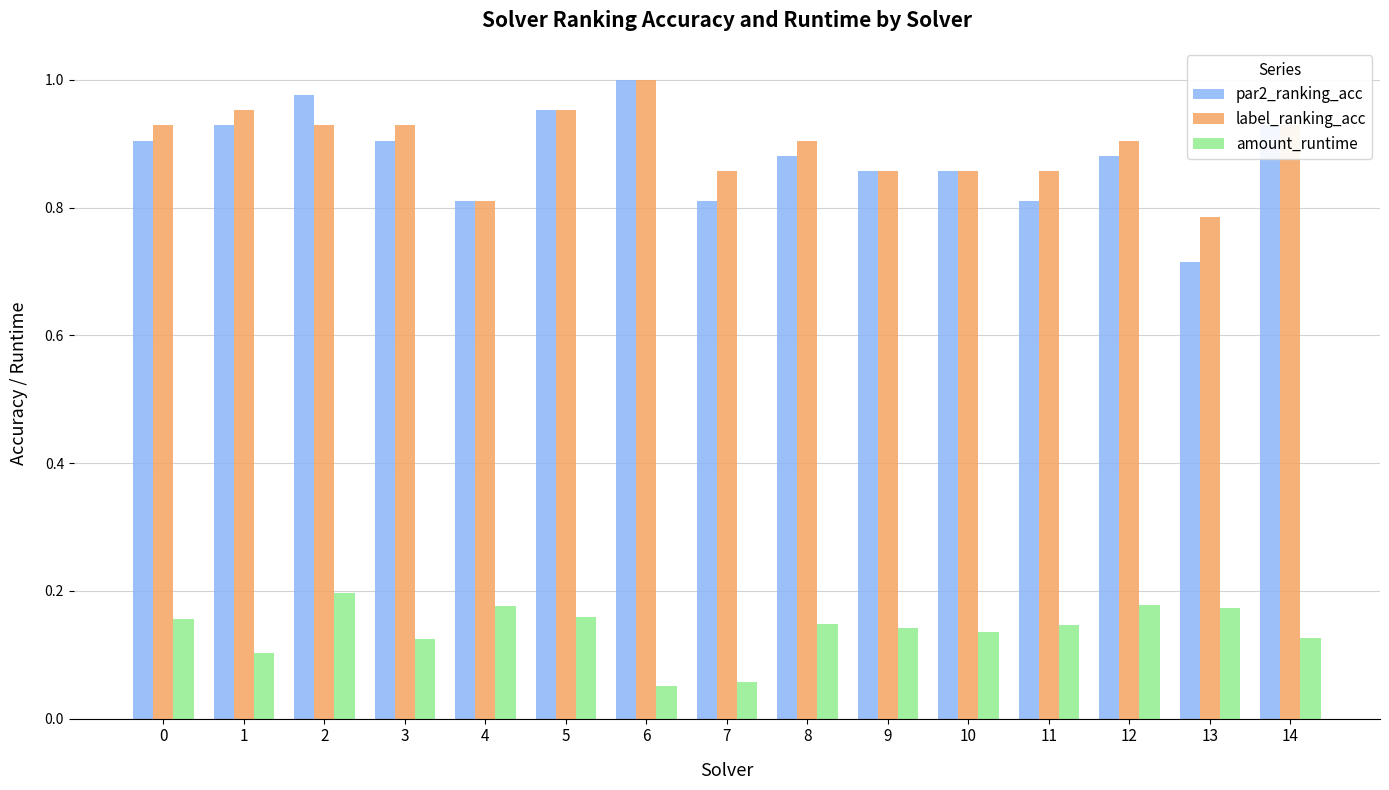

Rank the series at 7 from highest to lowest value.

label_ranking_acc, par2_ranking_acc, amount_runtime